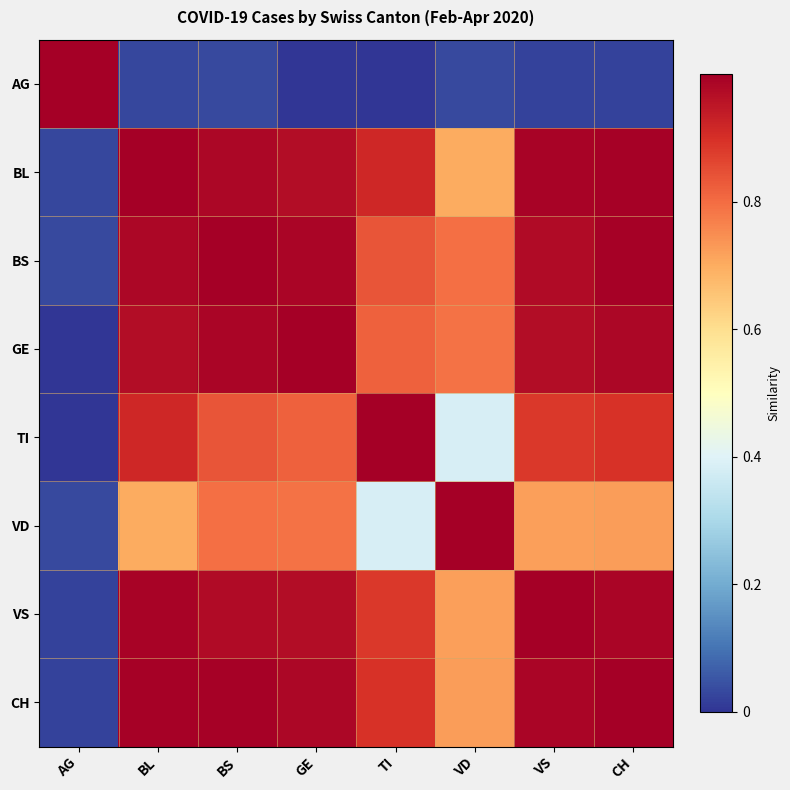

Reading left to right, what are all the values shown in this chart?

AG: AG=1.0	BL=0.0	BS=0.0	GE=0.0	TI=0.0	VD=0.0	VS=0.0	CH=0.0
BL: AG=0.0	BL=1.0	BS=1.0	GE=1.0	TI=0.9	VD=0.7	VS=1.0	CH=1.0
BS: AG=0.0	BL=1.0	BS=1.0	GE=1.0	TI=0.8	VD=0.8	VS=1.0	CH=1.0
GE: AG=0.0	BL=1.0	BS=1.0	GE=1.0	TI=0.8	VD=0.8	VS=1.0	CH=1.0
TI: AG=0.0	BL=0.9	BS=0.8	GE=0.8	TI=1.0	VD=0.4	VS=0.9	CH=0.9
VD: AG=0.0	BL=0.7	BS=0.8	GE=0.8	TI=0.4	VD=1.0	VS=0.7	CH=0.7
VS: AG=0.0	BL=1.0	BS=1.0	GE=1.0	TI=0.9	VD=0.7	VS=1.0	CH=1.0
CH: AG=0.0	BL=1.0	BS=1.0	GE=1.0	TI=0.9	VD=0.7	VS=1.0	CH=1.0